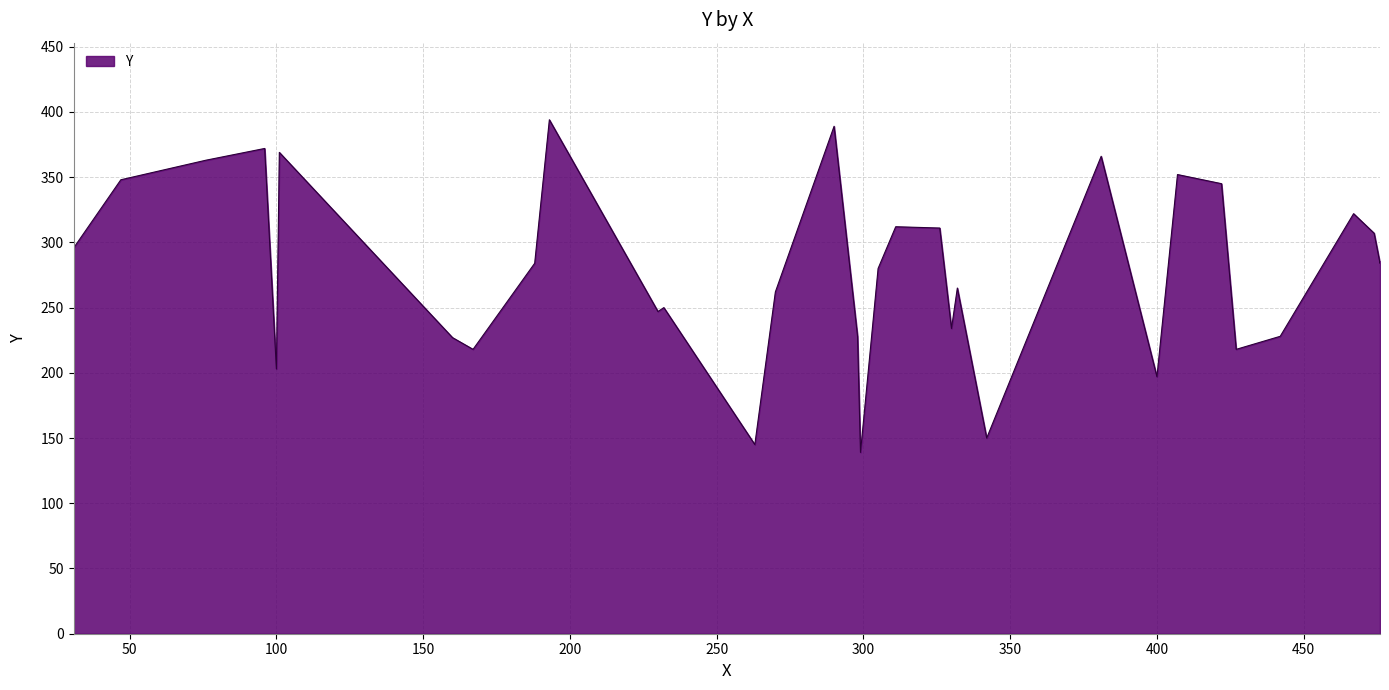

What is the average value?

278